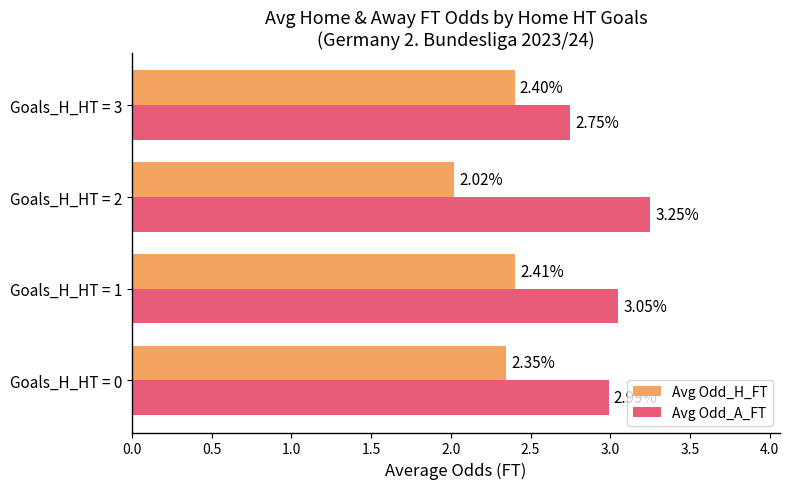

Which series has the largest total across all categories?

Avg Odd_A_FT